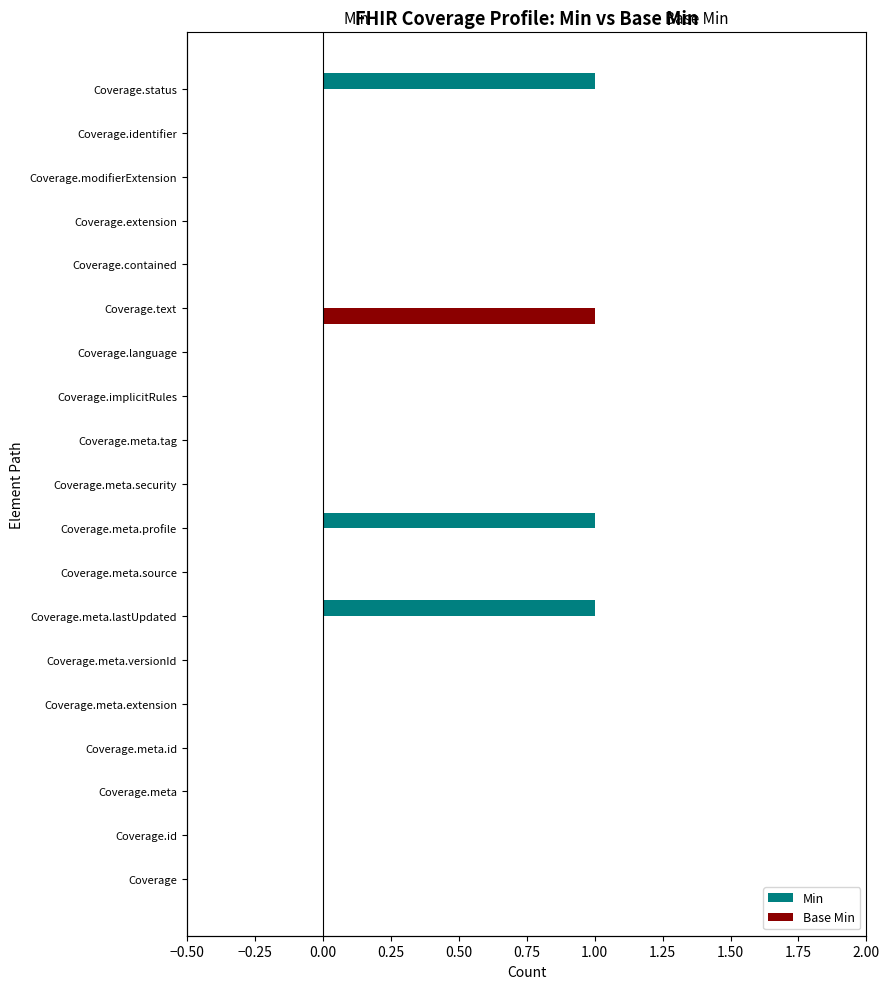

Is it true that Base Min equals 0 at Coverage.meta?

False